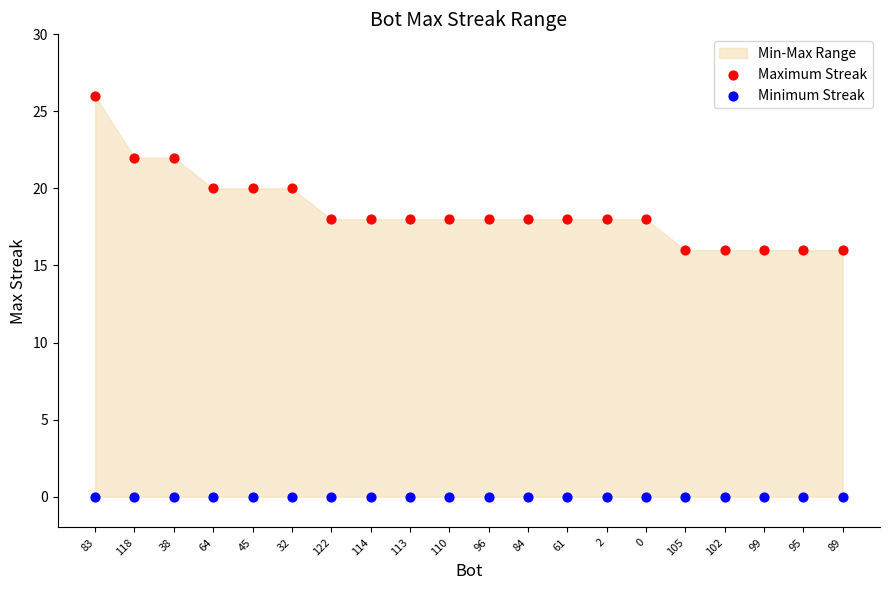

Which series reaches the maximum Y coordinate?

Maximum Streak